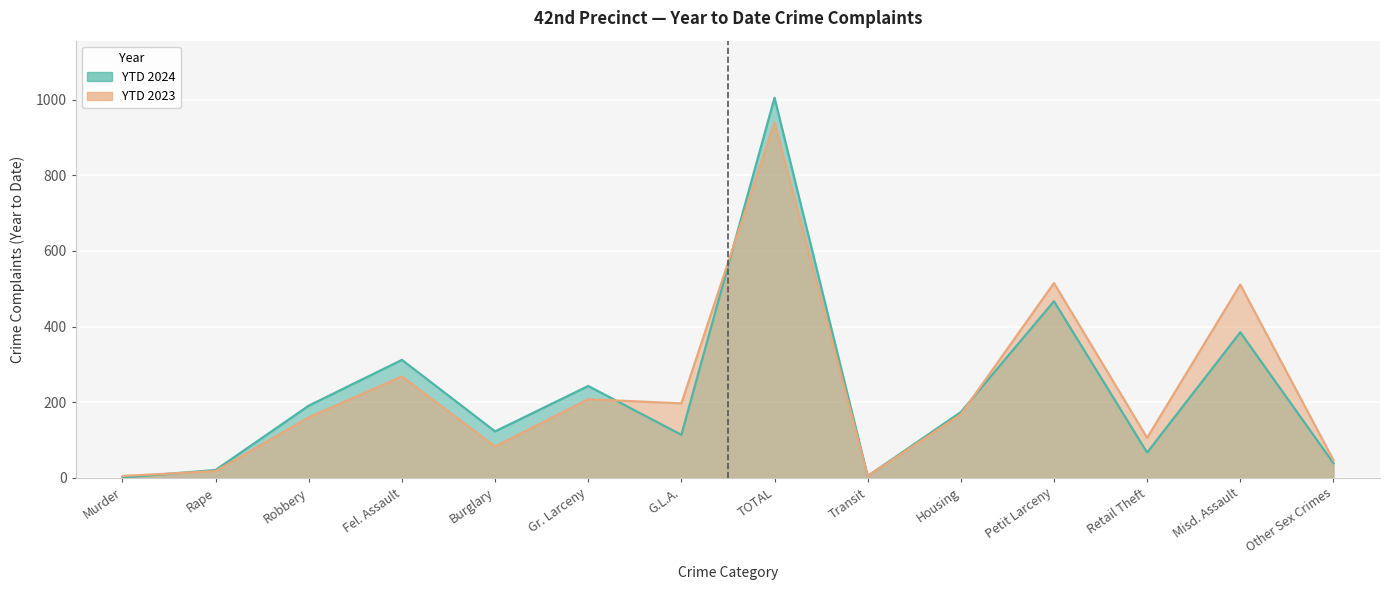

At which label does YTD 2024 first exceed 174?

Robbery